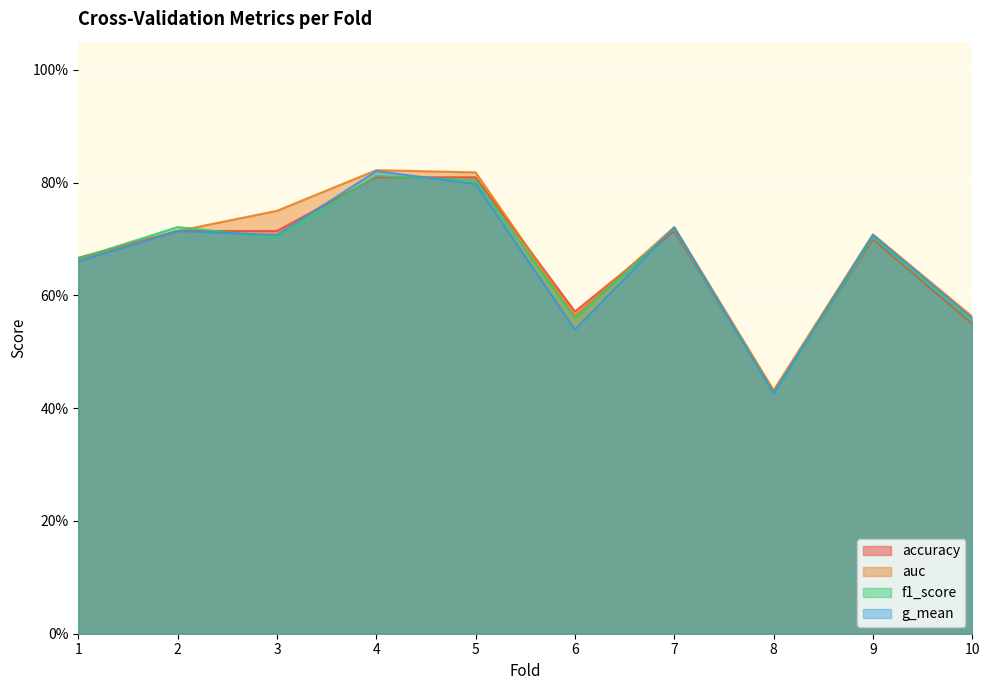

Which series has the largest range (max minus min)?

g_mean